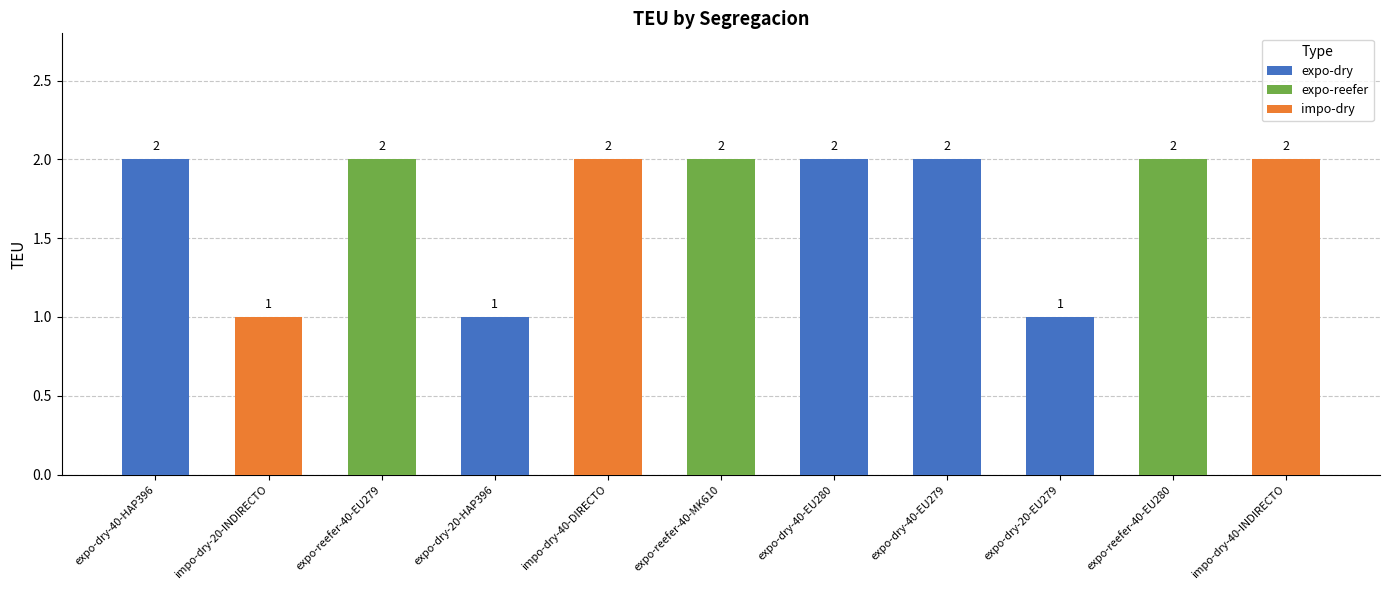

The value at expo-dry-20-HAP396 is 1. True or false?

True